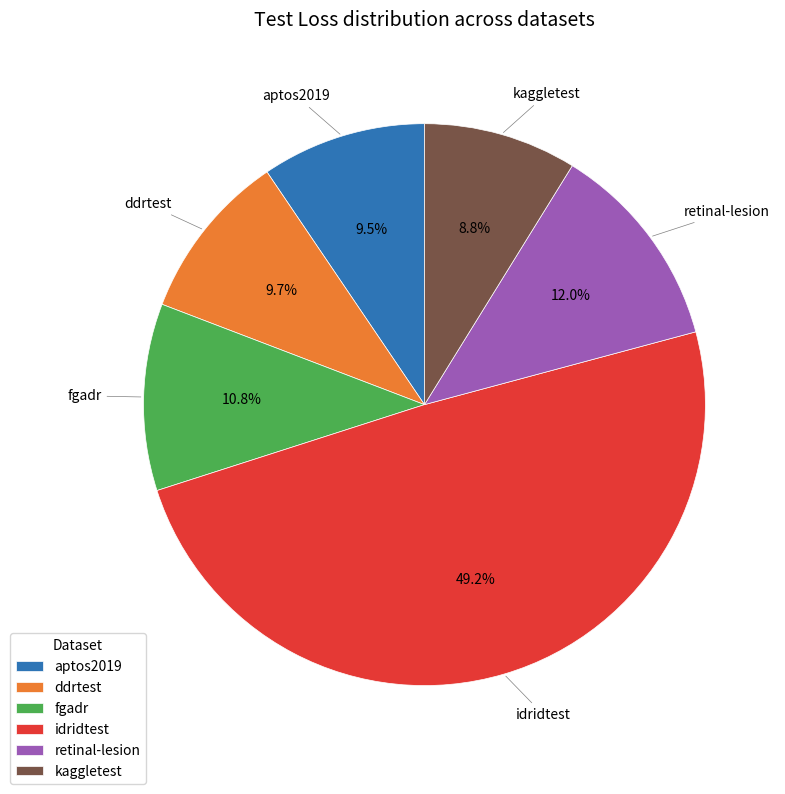

Which slice is the largest?

idridtest